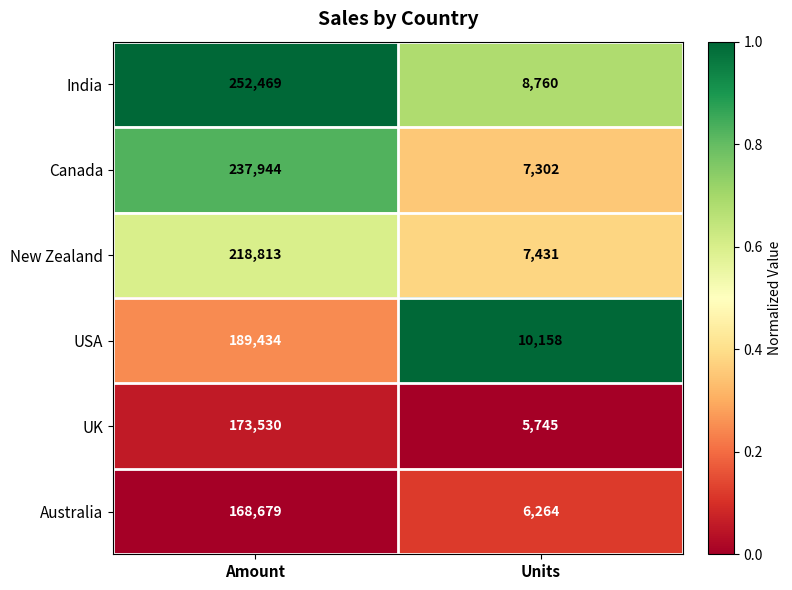

At which category is the sum across all series the highest?

Amount